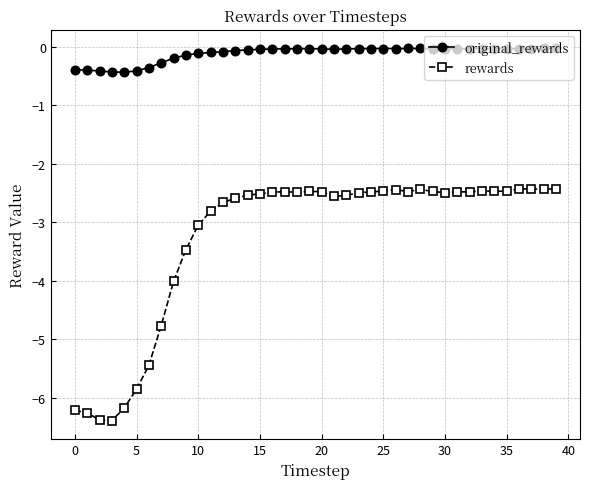

What is the difference between the second highest and minimum values in the original_rewards series?

0.4